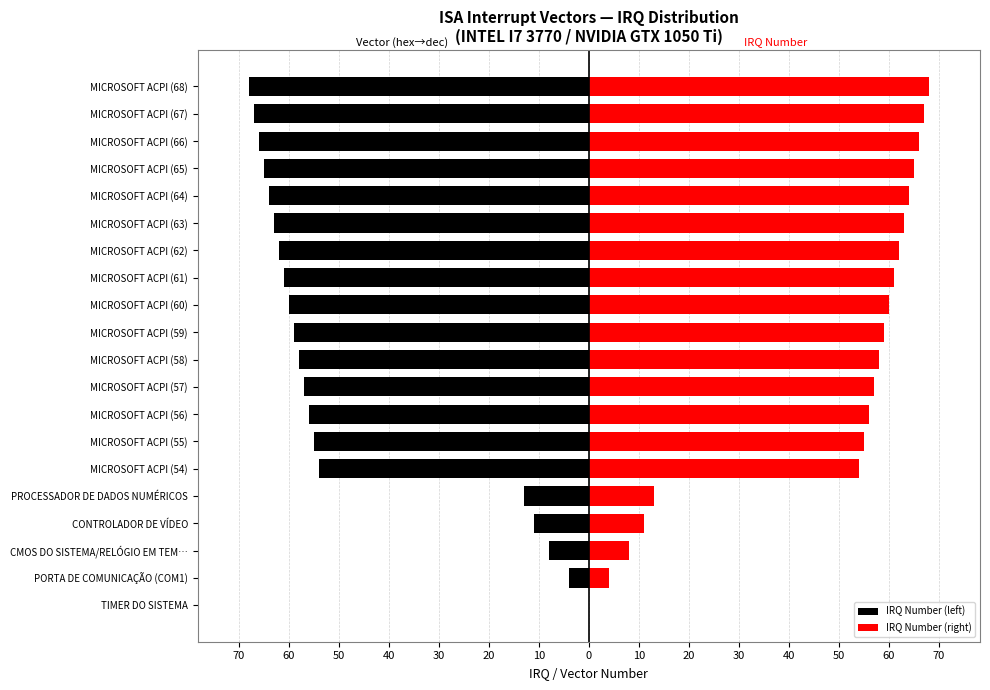

Which series has the largest total across all categories?

IRQ Number (right)